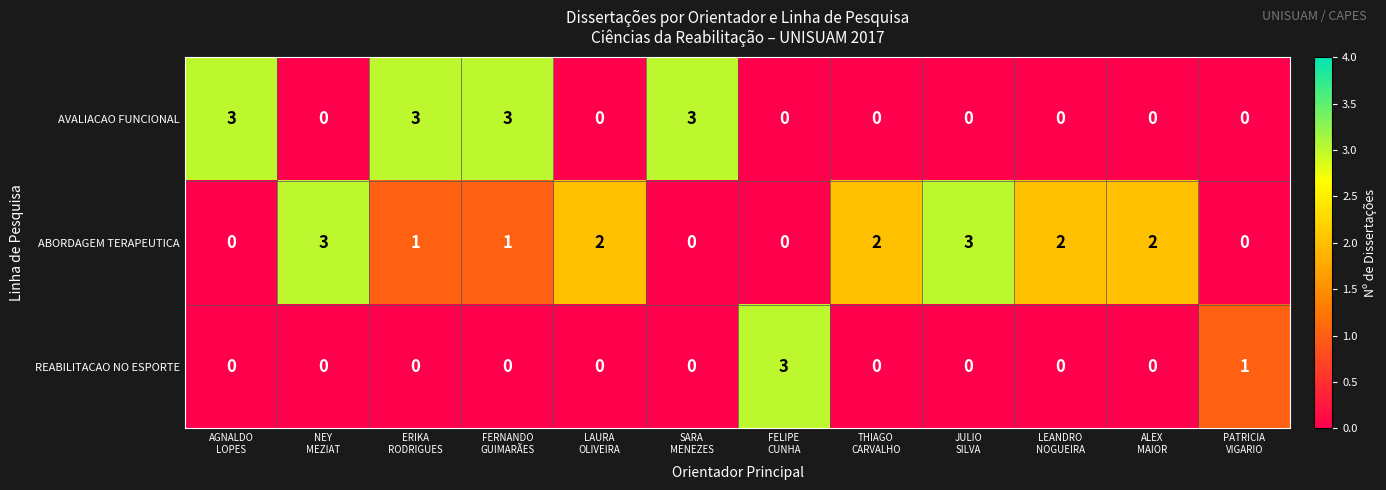

What is the maximum value for REABILITACAO NO ESPORTE?

3